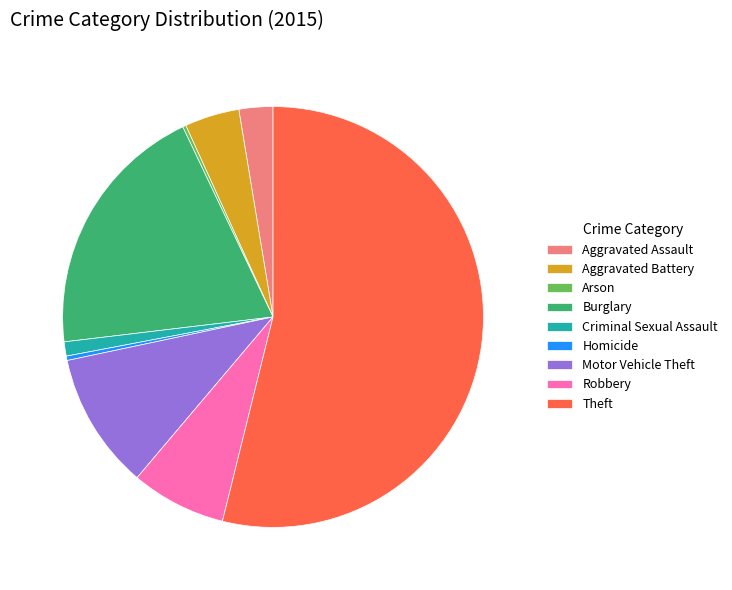

Do Aggravated Battery and Robbery together represent more than half of the pie?

No